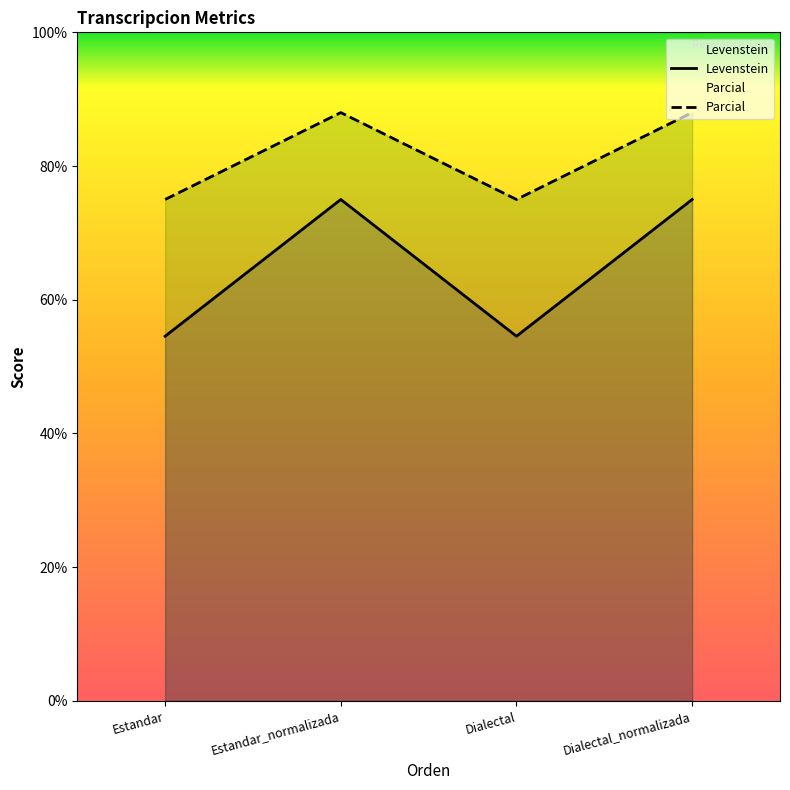

True or false: Levenstein and Parcial intersect in this chart.

False